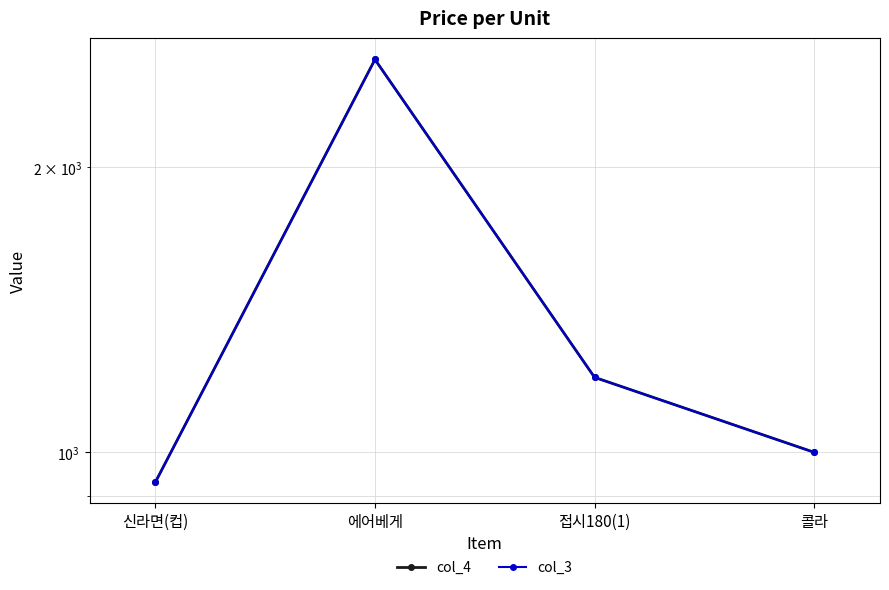

Which series has the largest total across all categories?

col_4